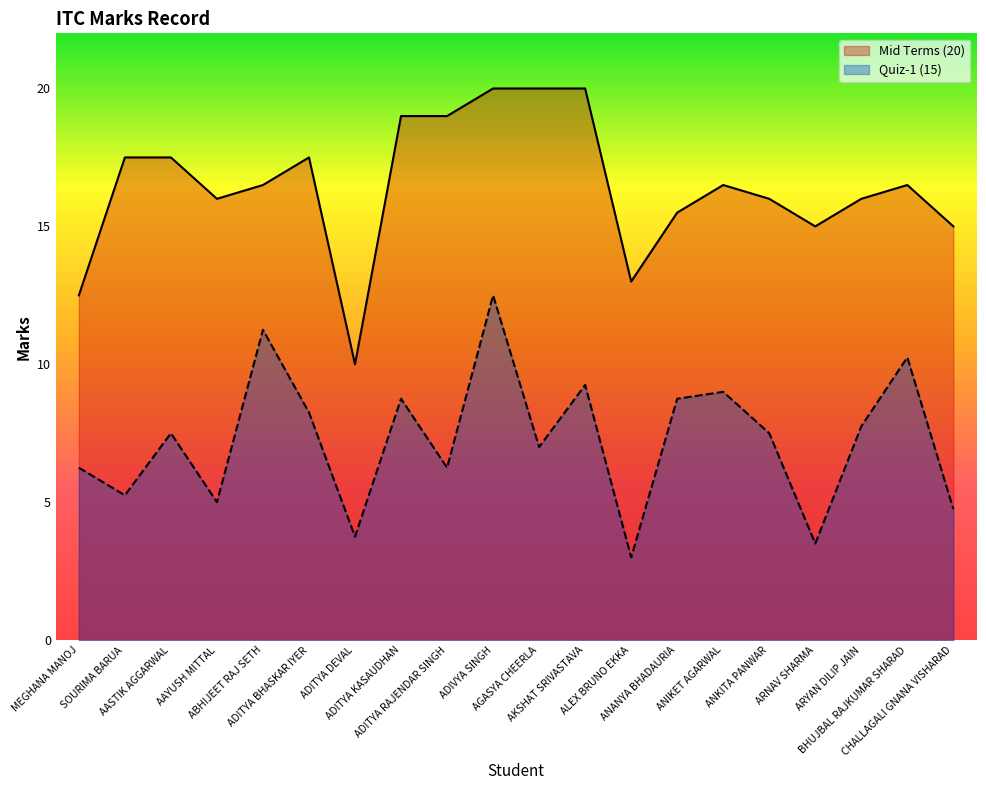

Does the chart have visible grid lines?

No